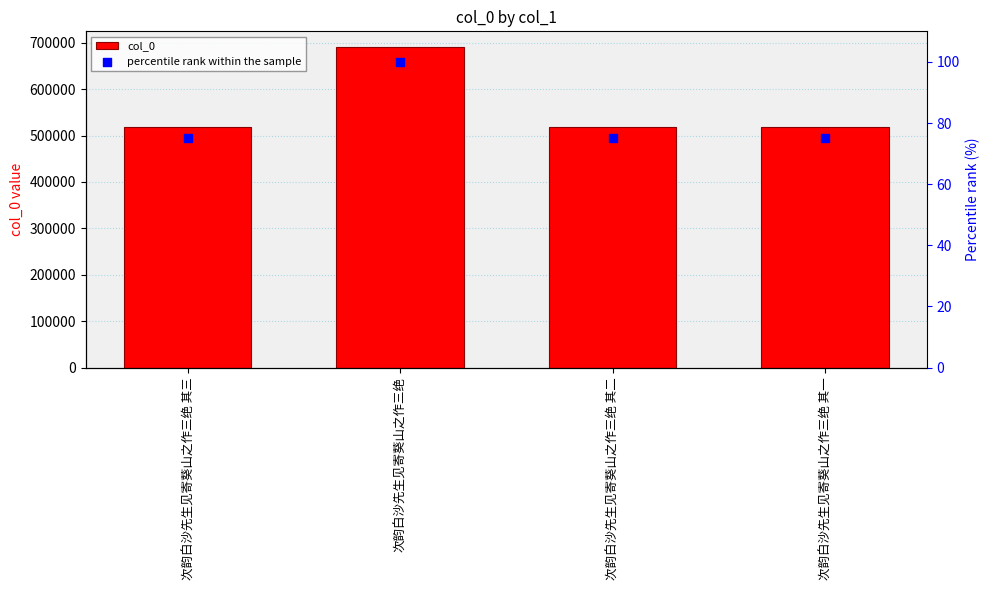

Is the value of col_0 at 次韵白沙先生见寄葵山之作三绝 greater than the value of percentile rank within the sample at 次韵白沙先生见寄葵山之作三绝 其一?

Yes